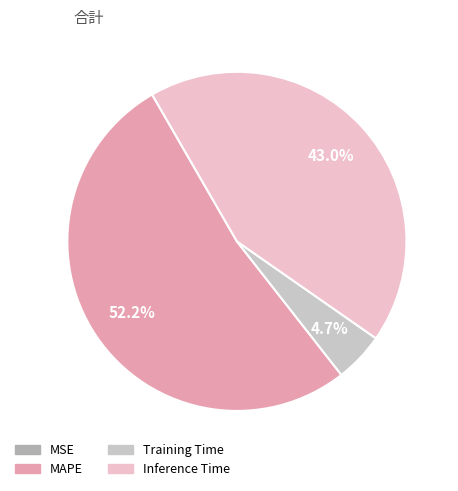

Which category has the biggest portion of the pie?

MAPE